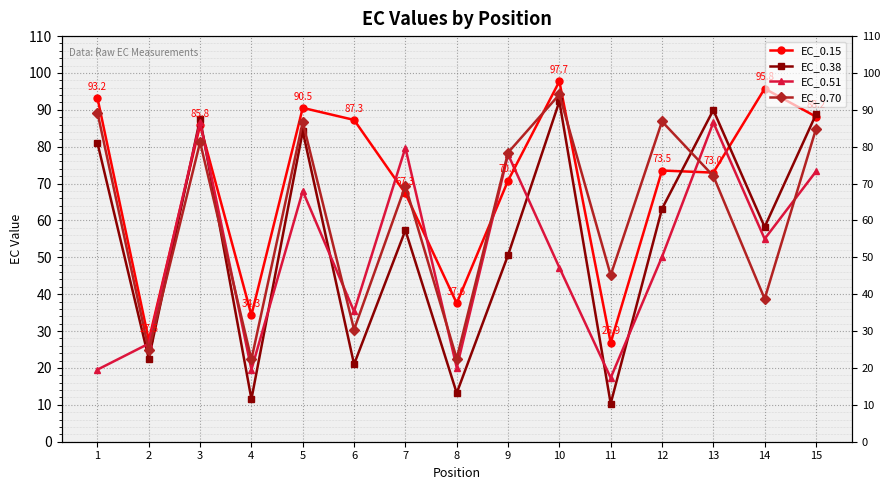

True or false: EC_0.51 has a value of 28.0 at 1.

False